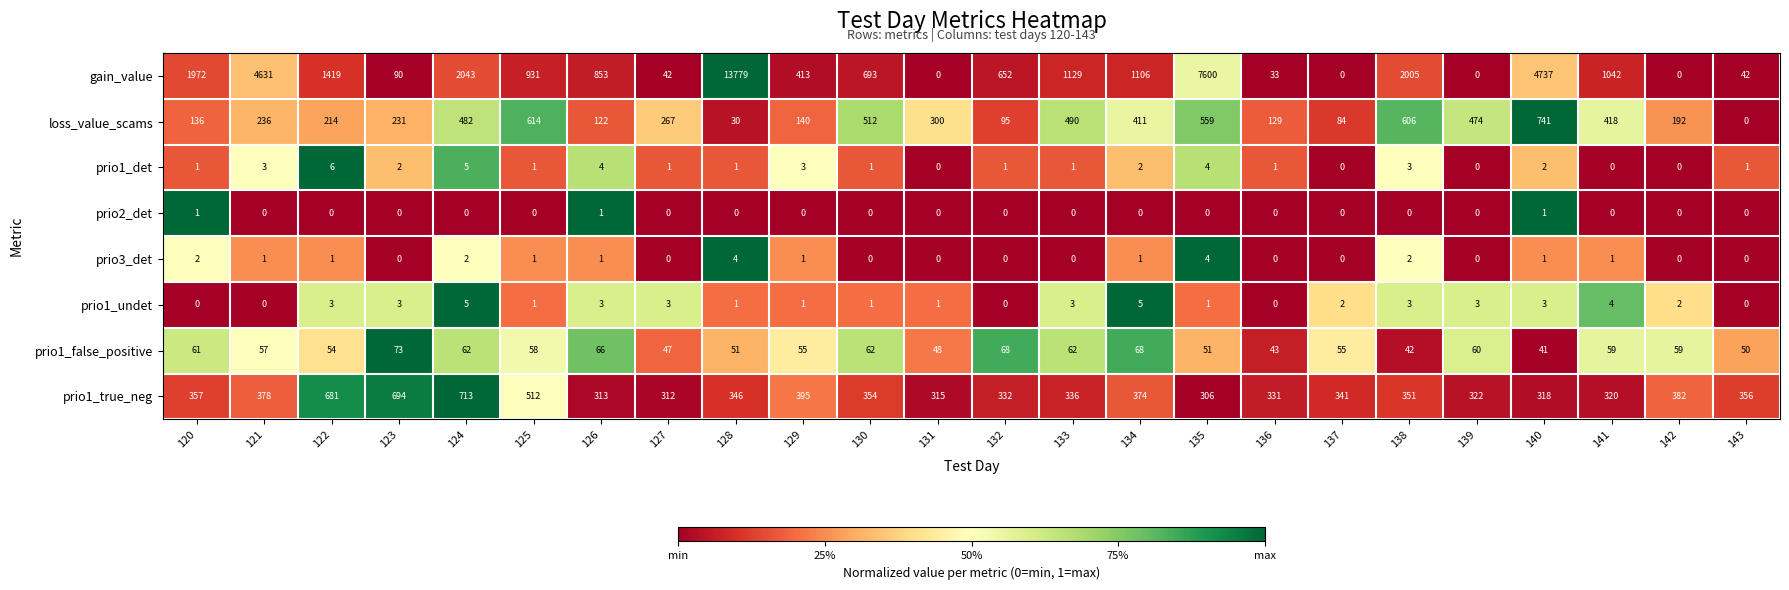

How many categories are shown in the chart?

24